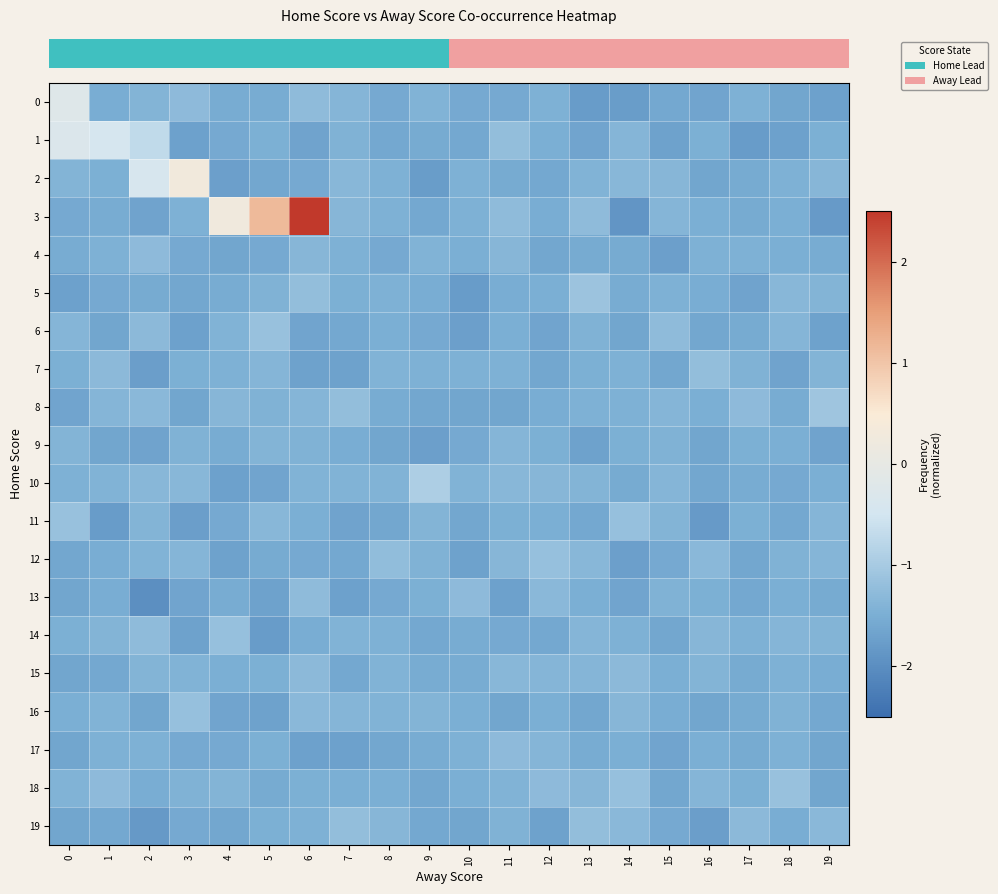

Reading left to right, extract all data points from this chart.

row_0: -0.2	-1.5	-1.4	-1.3	-1.5	-1.5	-1.3	-1.4	-1.6	-1.4	-1.6	-1.6	-1.5	-1.8	-1.8	-1.6	-1.7	-1.5	-1.6	-1.7
row_1: -0.3	-0.4	-0.7	-1.7	-1.6	-1.5	-1.7	-1.4	-1.6	-1.5	-1.6	-1.2	-1.5	-1.7	-1.4	-1.7	-1.5	-1.8	-1.7	-1.5
row_2: -1.4	-1.5	-0.4	0.3	-1.7	-1.6	-1.6	-1.3	-1.4	-1.8	-1.5	-1.6	-1.6	-1.4	-1.3	-1.4	-1.6	-1.5	-1.5	-1.4
row_3: -1.6	-1.5	-1.7	-1.5	0.2	1.1	2.5	-1.3	-1.4	-1.6	-1.4	-1.3	-1.5	-1.3	-1.9	-1.4	-1.5	-1.5	-1.5	-1.8
row_4: -1.5	-1.4	-1.3	-1.6	-1.6	-1.6	-1.4	-1.5	-1.6	-1.4	-1.5	-1.4	-1.6	-1.5	-1.6	-1.7	-1.5	-1.5	-1.5	-1.5
row_5: -1.7	-1.6	-1.6	-1.6	-1.5	-1.4	-1.2	-1.5	-1.5	-1.5	-1.8	-1.5	-1.5	-1.1	-1.5	-1.5	-1.5	-1.7	-1.3	-1.4
row_6: -1.4	-1.6	-1.3	-1.7	-1.4	-1.2	-1.6	-1.6	-1.5	-1.6	-1.7	-1.5	-1.7	-1.4	-1.6	-1.3	-1.6	-1.5	-1.4	-1.7
row_7: -1.5	-1.3	-1.7	-1.5	-1.5	-1.4	-1.7	-1.7	-1.4	-1.5	-1.5	-1.4	-1.6	-1.5	-1.5	-1.6	-1.2	-1.4	-1.7	-1.4
row_8: -1.6	-1.4	-1.3	-1.6	-1.4	-1.4	-1.4	-1.2	-1.5	-1.6	-1.6	-1.6	-1.5	-1.4	-1.5	-1.4	-1.5	-1.3	-1.5	-1.1
row_9: -1.4	-1.6	-1.7	-1.4	-1.5	-1.4	-1.4	-1.5	-1.6	-1.7	-1.6	-1.4	-1.5	-1.7	-1.5	-1.4	-1.6	-1.5	-1.5	-1.7
row_10: -1.4	-1.4	-1.3	-1.3	-1.7	-1.6	-1.4	-1.4	-1.4	-0.9	-1.4	-1.3	-1.4	-1.4	-1.5	-1.4	-1.6	-1.5	-1.6	-1.5
row_11: -1.2	-1.8	-1.4	-1.7	-1.6	-1.3	-1.5	-1.7	-1.6	-1.4	-1.6	-1.5	-1.5	-1.6	-1.2	-1.4	-1.8	-1.5	-1.6	-1.4
row_12: -1.6	-1.5	-1.4	-1.4	-1.7	-1.6	-1.6	-1.6	-1.2	-1.4	-1.7	-1.4	-1.2	-1.3	-1.7	-1.6	-1.3	-1.6	-1.4	-1.4
row_13: -1.6	-1.5	-2.0	-1.7	-1.5	-1.7	-1.3	-1.7	-1.6	-1.5	-1.3	-1.7	-1.3	-1.5	-1.6	-1.4	-1.5	-1.6	-1.5	-1.6
row_14: -1.5	-1.4	-1.3	-1.7	-1.2	-1.8	-1.5	-1.4	-1.5	-1.6	-1.5	-1.6	-1.6	-1.4	-1.4	-1.6	-1.4	-1.5	-1.4	-1.4
row_15: -1.6	-1.6	-1.4	-1.4	-1.5	-1.5	-1.3	-1.6	-1.4	-1.5	-1.5	-1.3	-1.4	-1.4	-1.3	-1.5	-1.4	-1.5	-1.5	-1.5
row_16: -1.5	-1.4	-1.6	-1.2	-1.7	-1.7	-1.3	-1.4	-1.4	-1.4	-1.5	-1.6	-1.5	-1.6	-1.4	-1.5	-1.6	-1.5	-1.4	-1.6
row_17: -1.6	-1.5	-1.5	-1.6	-1.6	-1.5	-1.7	-1.7	-1.6	-1.5	-1.5	-1.3	-1.4	-1.5	-1.5	-1.7	-1.5	-1.5	-1.5	-1.6
row_18: -1.4	-1.3	-1.5	-1.4	-1.4	-1.6	-1.5	-1.5	-1.5	-1.6	-1.5	-1.4	-1.3	-1.4	-1.2	-1.6	-1.4	-1.5	-1.2	-1.6
row_19: -1.6	-1.6	-1.8	-1.6	-1.6	-1.5	-1.4	-1.2	-1.4	-1.6	-1.6	-1.4	-1.7	-1.2	-1.3	-1.6	-1.8	-1.3	-1.5	-1.3